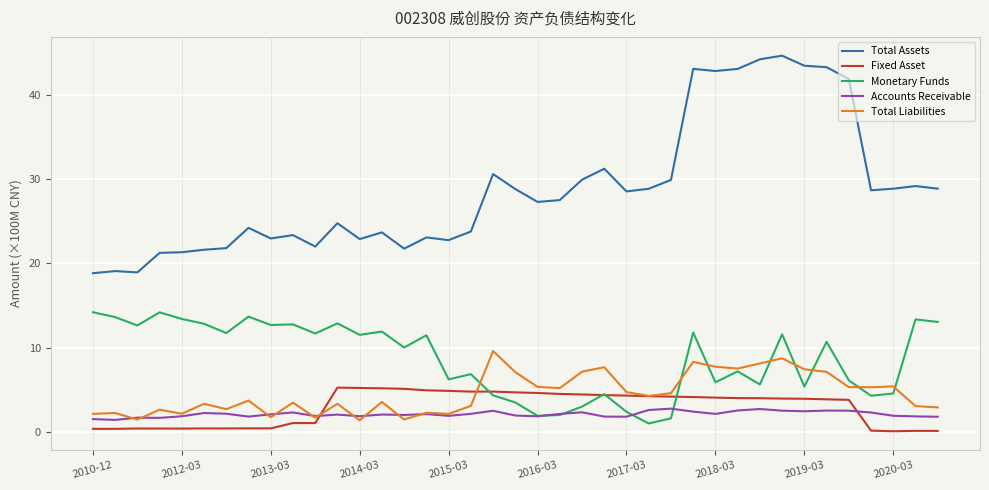

Which series has the largest total across all categories?

Total Assets